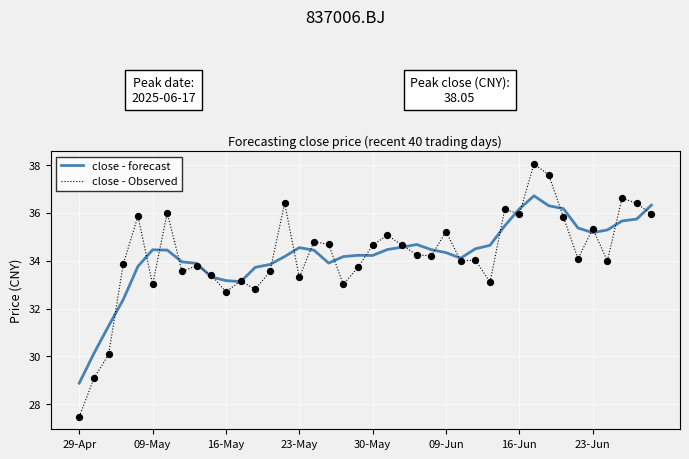

What is the lowest value of the close - forecast series?

28.9